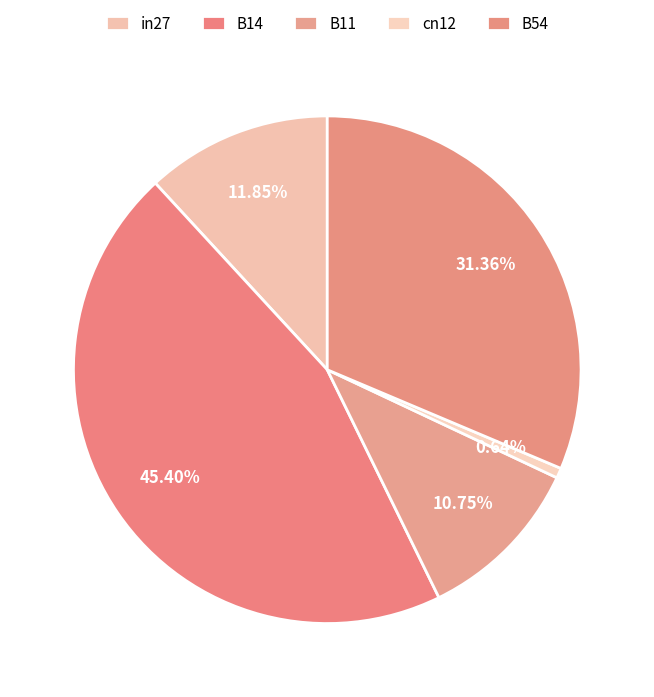

How many segments does this pie chart have?

5